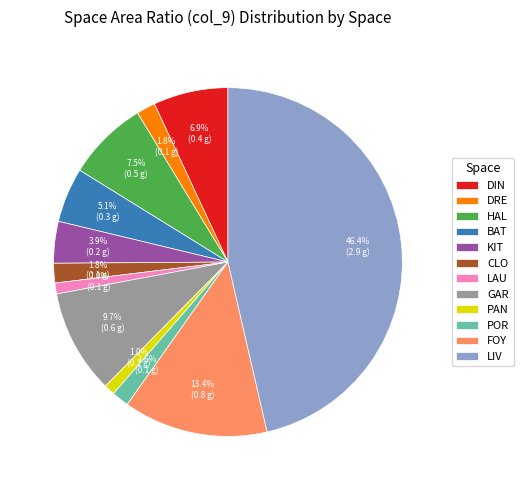

Does any single category account for the majority?

No